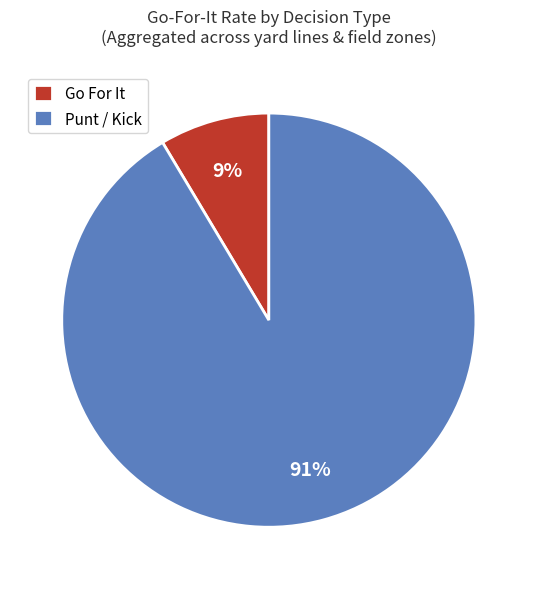

How many slices are in this pie chart?

2